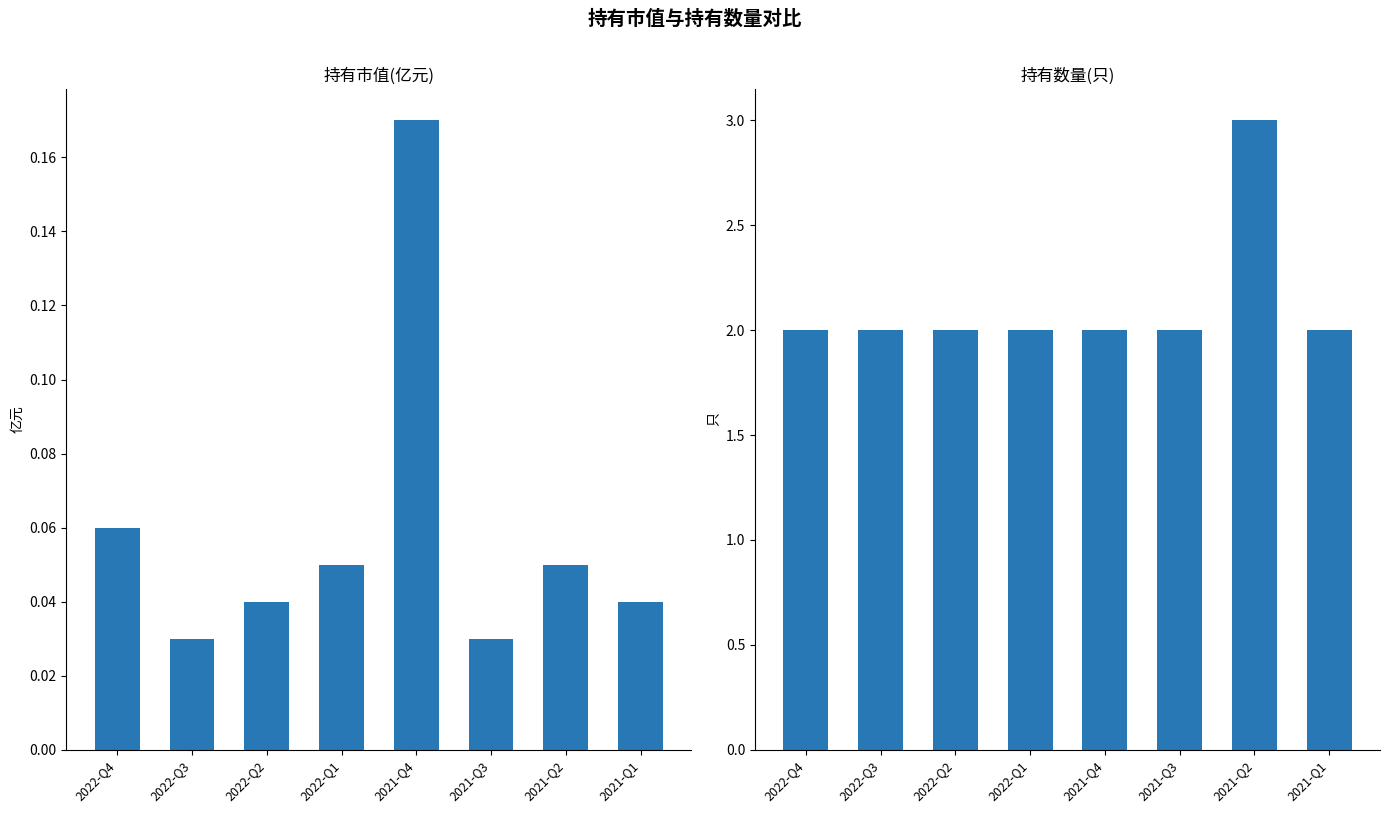

Reading left to right, transcribe all the data shown in this chart.

持有市值(亿元): 2022-Q4=0.1	2022-Q3=0.0	2022-Q2=0.0	2022-Q1=0.1	2021-Q4=0.2	2021-Q3=0.0	2021-Q2=0.1	2021-Q1=0.0
持有数量(只): 2022-Q4=2.0	2022-Q3=2.0	2022-Q2=2.0	2022-Q1=2.0	2021-Q4=2.0	2021-Q3=2.0	2021-Q2=3.0	2021-Q1=2.0